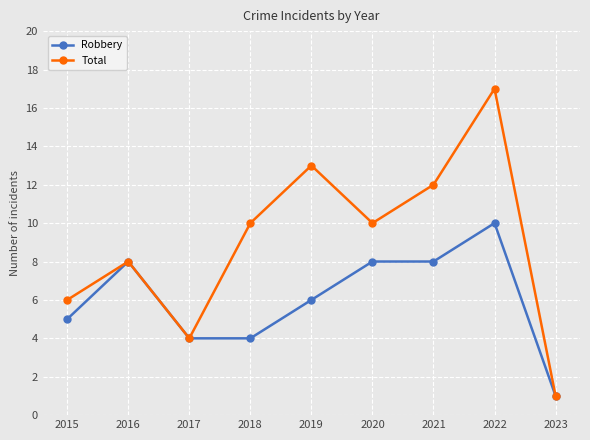

List the series in order of their peak value, lowest first.

Robbery, Total